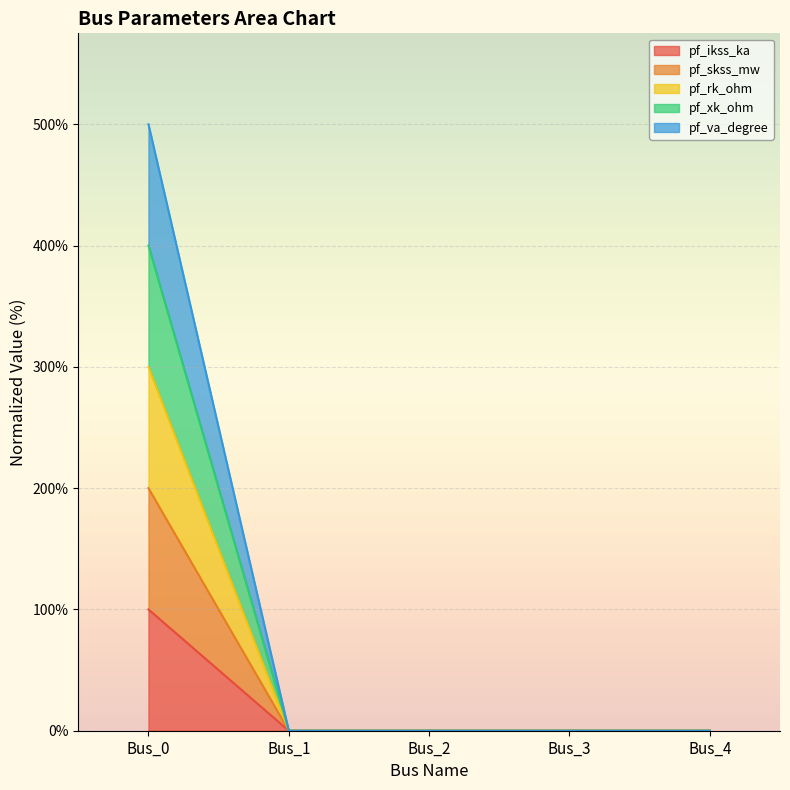

The value of pf_skss_mw at Bus_0 is 200. True or false?

True